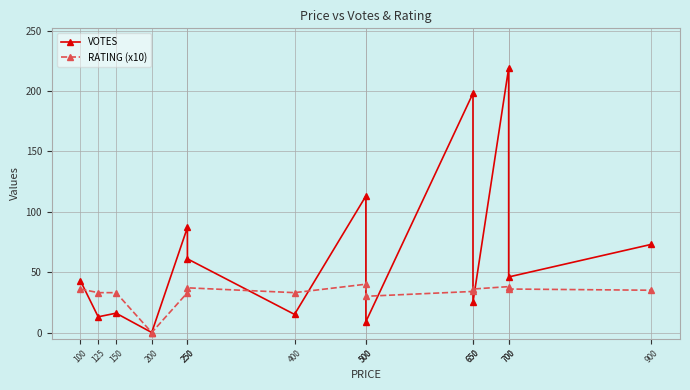

Which label corresponds to the largest value in the chart?

700